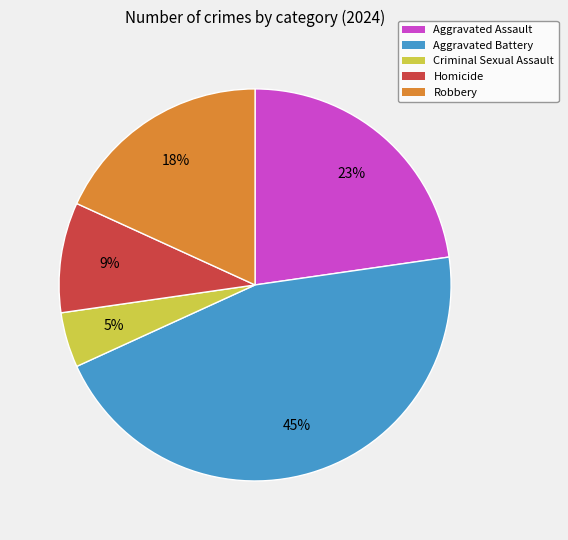

To the nearest percent, what is the average slice percentage?

20%